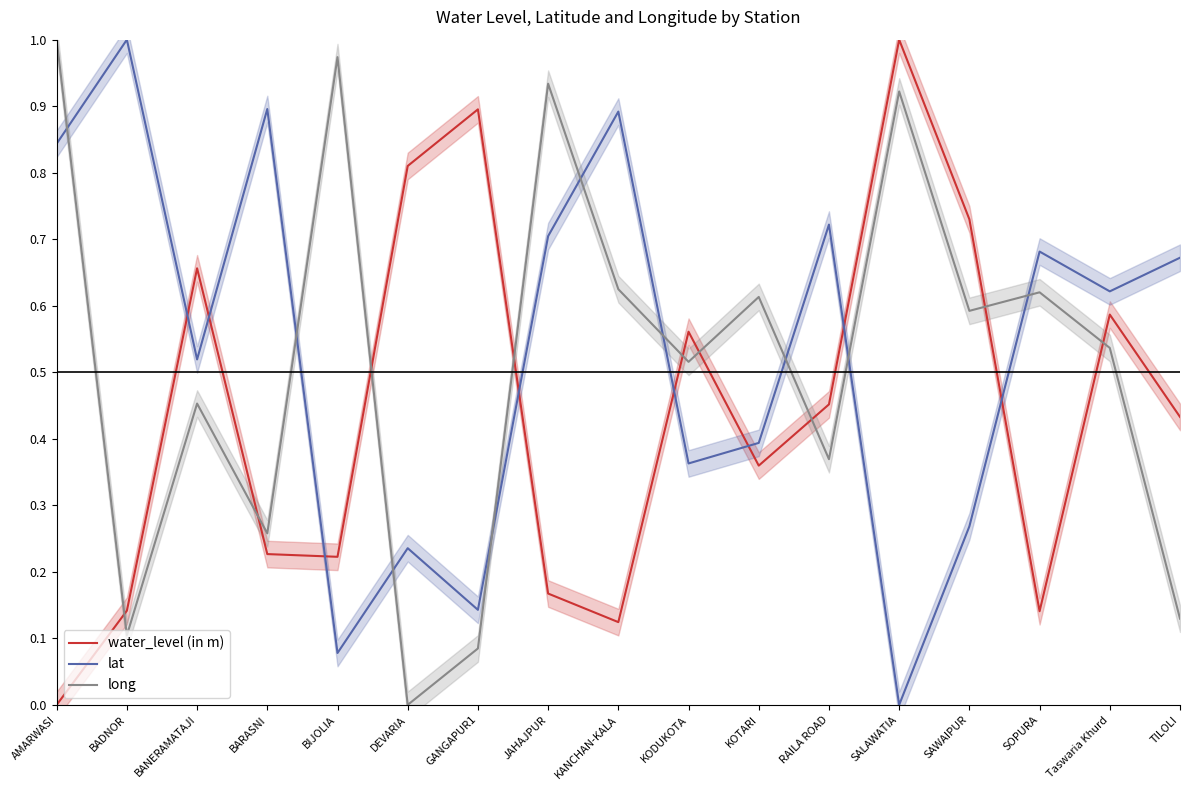

True or false: water_level (in m) and lat intersect in this chart.

True